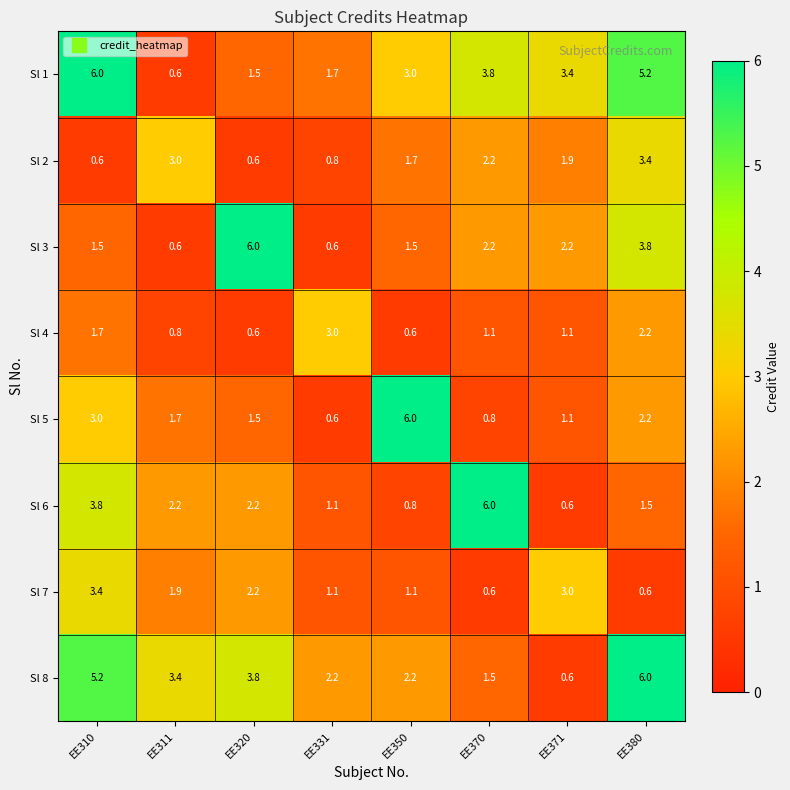

What is the total value across all series at EE320?

18.4